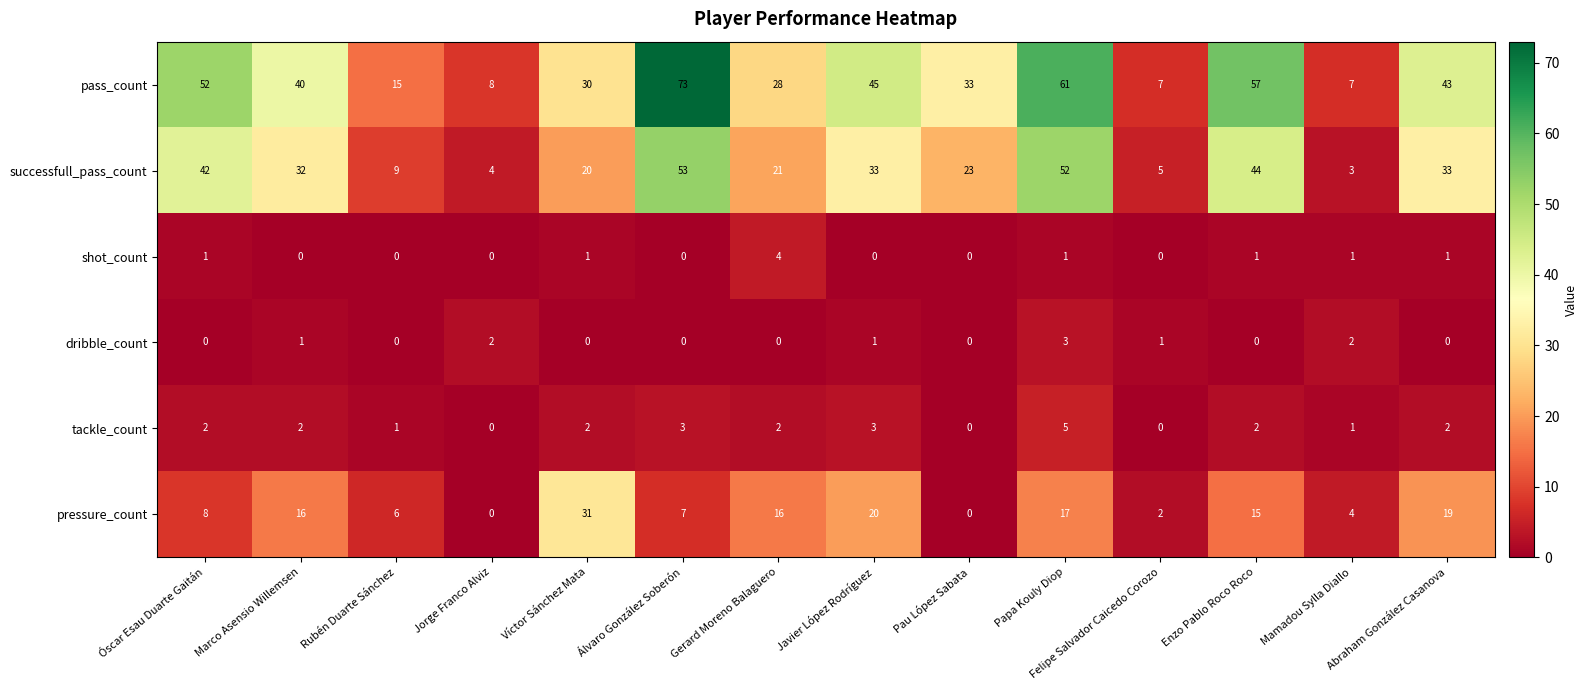

Where is pass_count nearest to the value 40?

Marco Asensio Willemsen